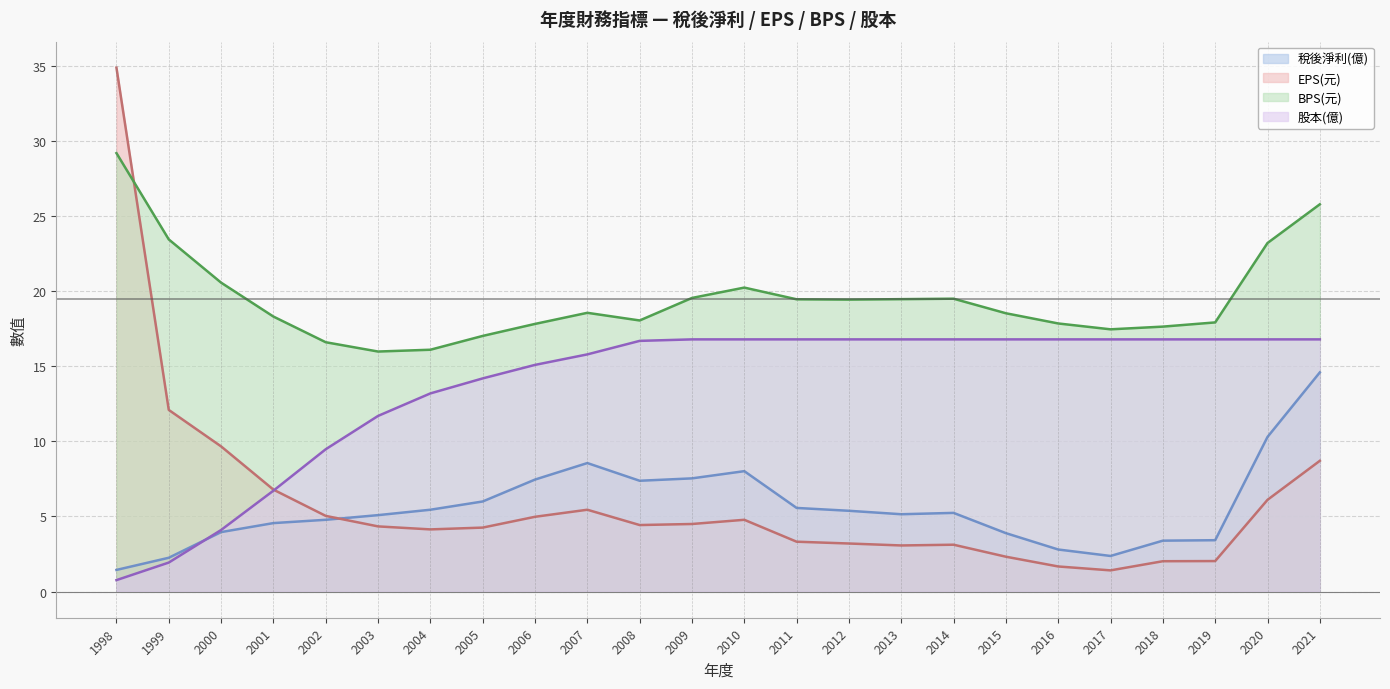

Reading left to right, transcribe all the data shown in this chart.

稅後淨利(億): 1998=1.4	1999=2.2	2000=4.0	2001=4.6	2002=4.8	2003=5.1	2004=5.5	2005=6.0	2006=7.5	2007=8.6	2008=7.4	2009=7.5	2010=8.0	2011=5.6	2012=5.4	2013=5.2	2014=5.2	2015=3.9	2016=2.8	2017=2.4	2018=3.4	2019=3.4	2020=10.3	2021=14.6
EPS(元): 1998=34.9	1999=12.1	2000=9.7	2001=6.8	2002=5.0	2003=4.3	2004=4.1	2005=4.3	2006=5.0	2007=5.5	2008=4.4	2009=4.5	2010=4.8	2011=3.3	2012=3.2	2013=3.1	2014=3.1	2015=2.3	2016=1.7	2017=1.4	2018=2.0	2019=2.0	2020=6.1	2021=8.7
BPS(元): 1998=29.2	1999=23.5	2000=20.6	2001=18.3	2002=16.6	2003=16.0	2004=16.1	2005=17.0	2006=17.8	2007=18.6	2008=18.1	2009=19.6	2010=20.2	2011=19.5	2012=19.4	2013=19.5	2014=19.5	2015=18.5	2016=17.9	2017=17.5	2018=17.6	2019=17.9	2020=23.2	2021=25.8
股本(億): 1998=0.8	1999=1.9	2000=4.1	2001=6.7	2002=9.5	2003=11.7	2004=13.2	2005=14.2	2006=15.1	2007=15.8	2008=16.7	2009=16.8	2010=16.8	2011=16.8	2012=16.8	2013=16.8	2014=16.8	2015=16.8	2016=16.8	2017=16.8	2018=16.8	2019=16.8	2020=16.8	2021=16.8